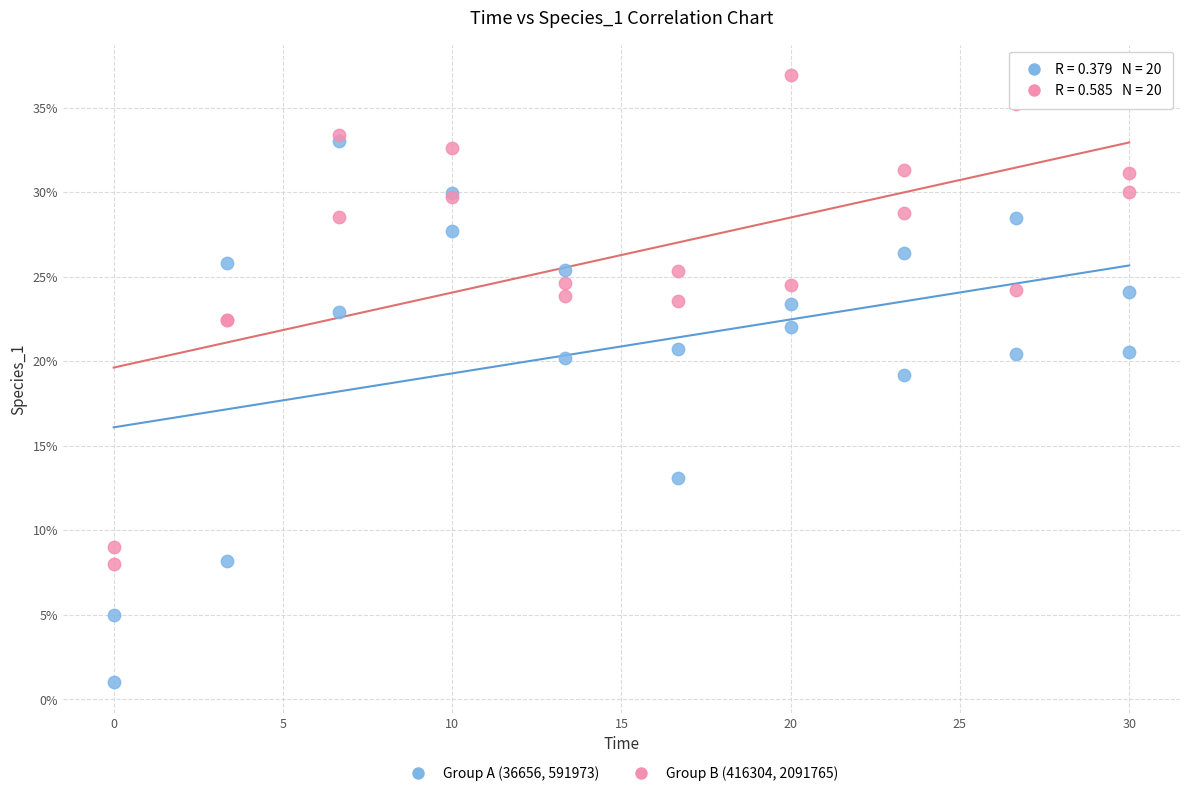

What are all the series names shown in the legend?

Group A (36656, 591973), Group B (416304, 2091765)